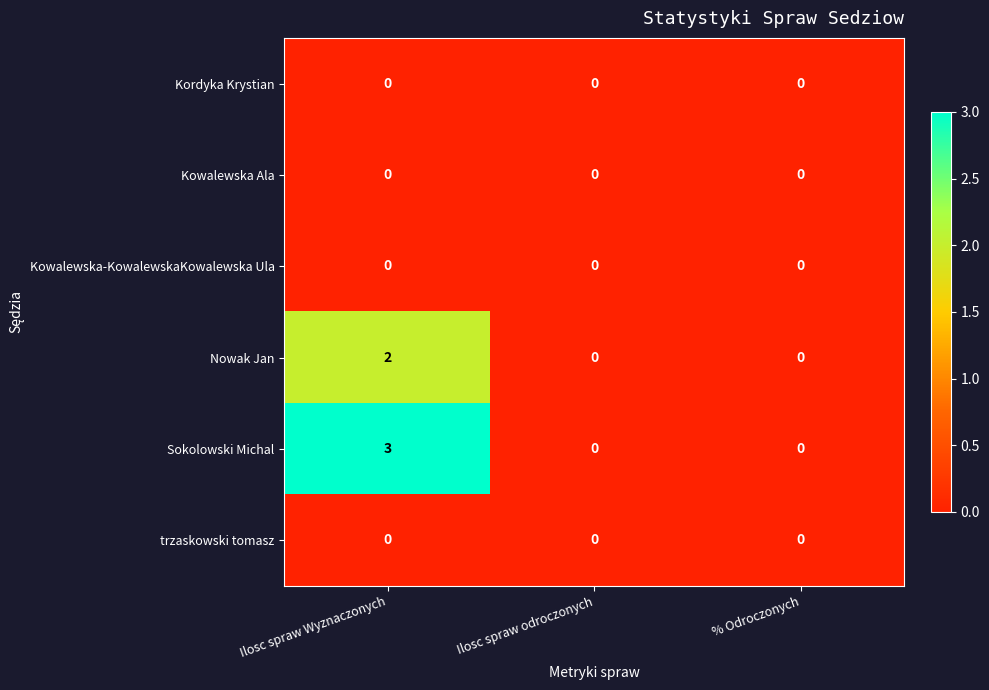

The Kowalewska-KowalewskaKowalewska Ula series shows 0 at Ilosc spraw Wyznaczonych. True or false?

True